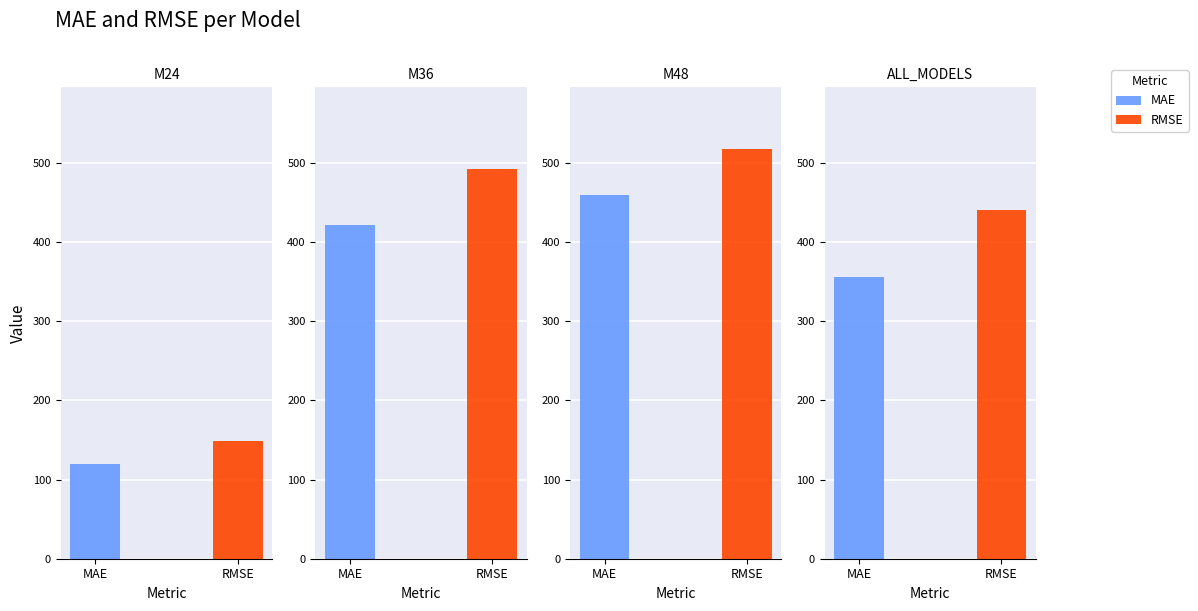

What are all the series names shown in the legend?

MAE, RMSE